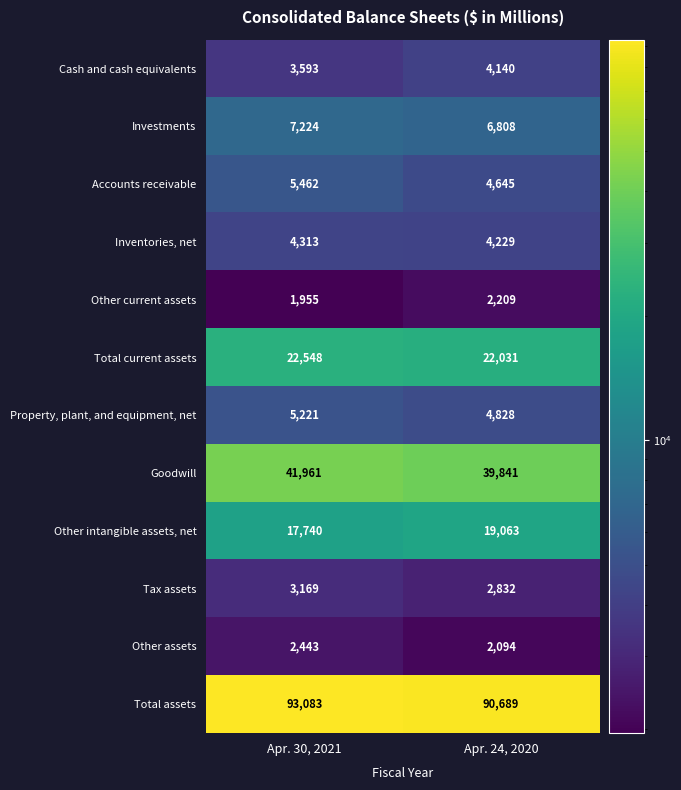

What is the minimum value for Tax assets?

2832